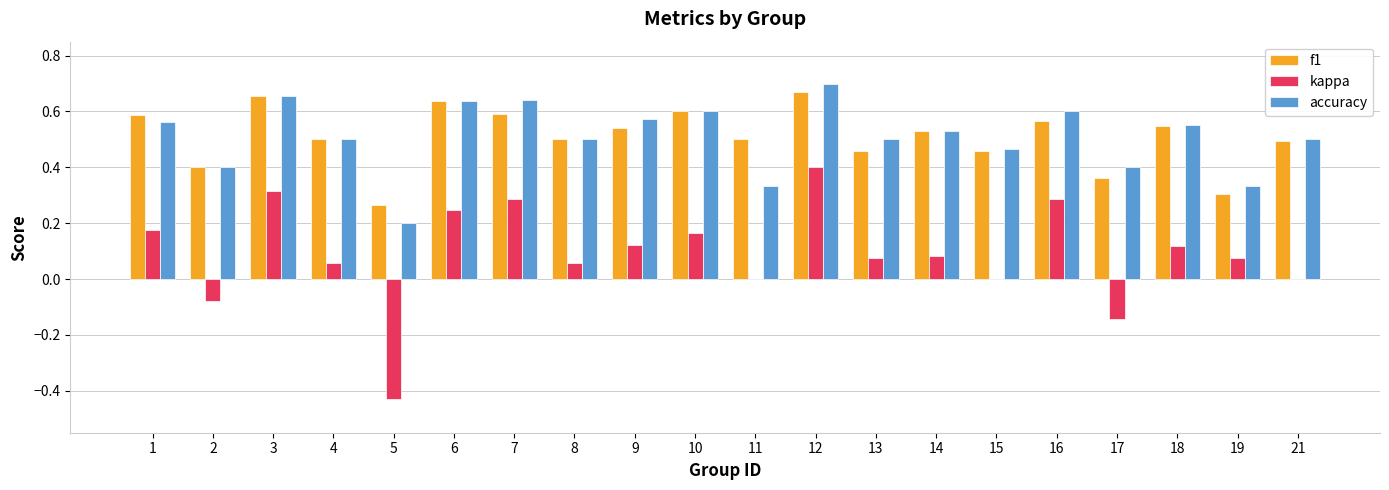

Which series changed the most between 19 and 21?

f1